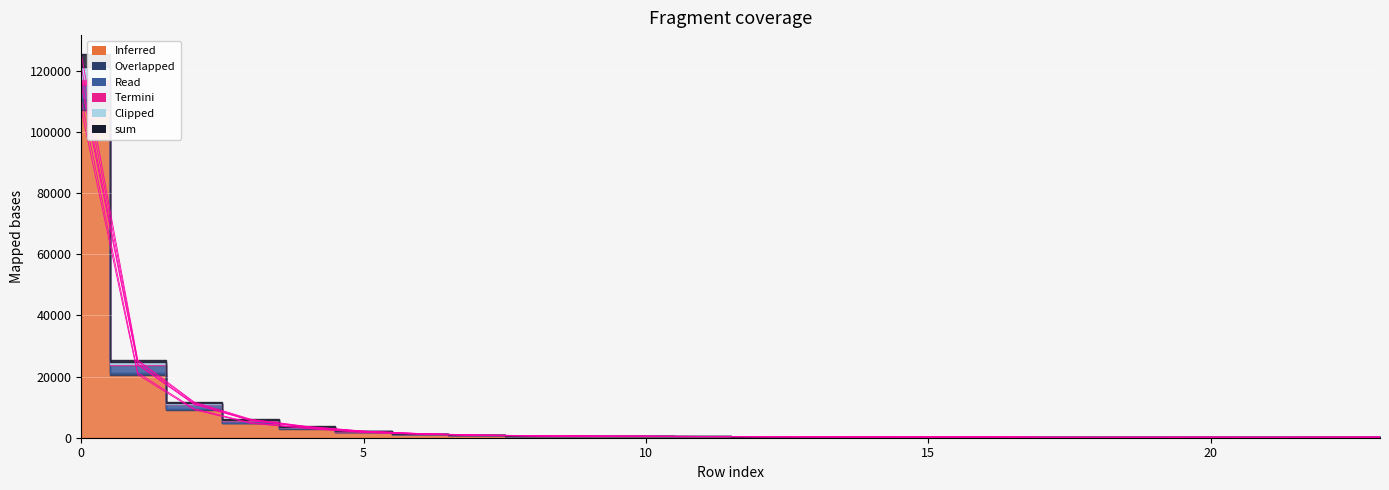

Is the value of col_39 at 13 greater than the value of sum at 6?

No